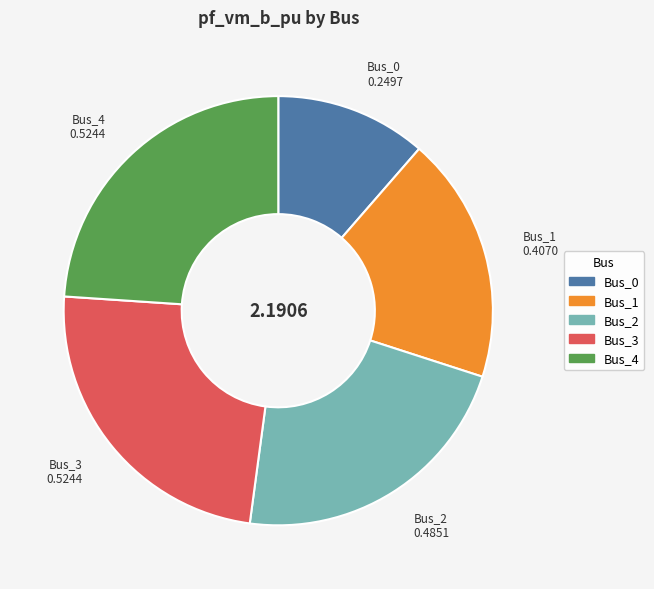

Is it true that Bus_1 is 19% of the pie?

True